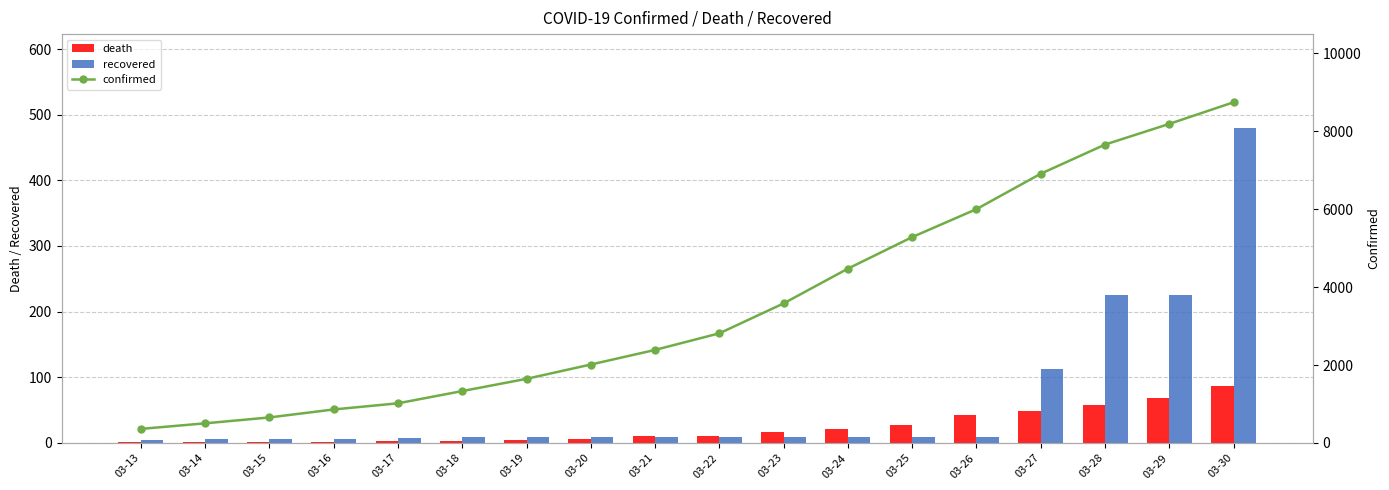

How many data points in confirmed are above 2814?

8